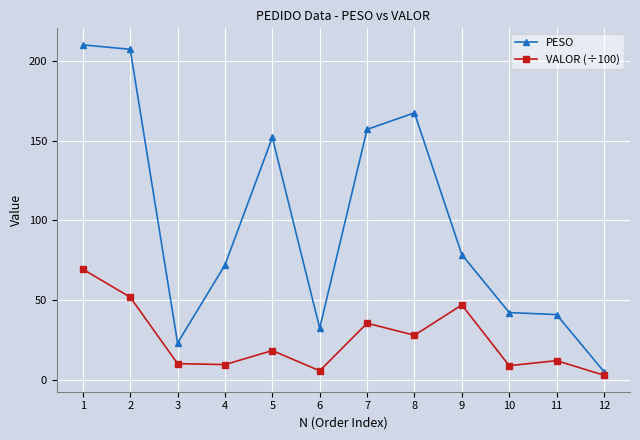

What are all the series names shown in the legend?

PESO, VALOR (÷100)